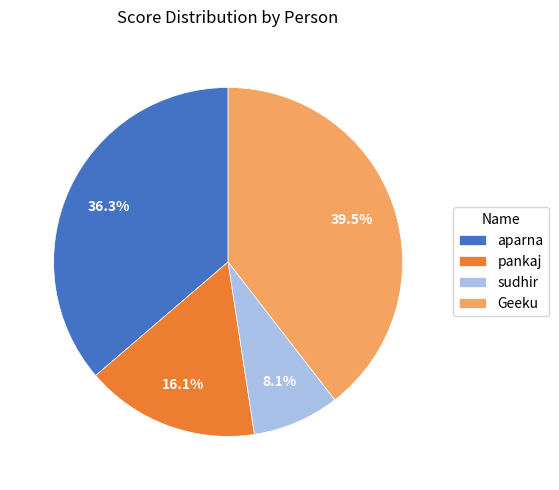

What percentage is the pankaj slice, to the nearest percent?

16%